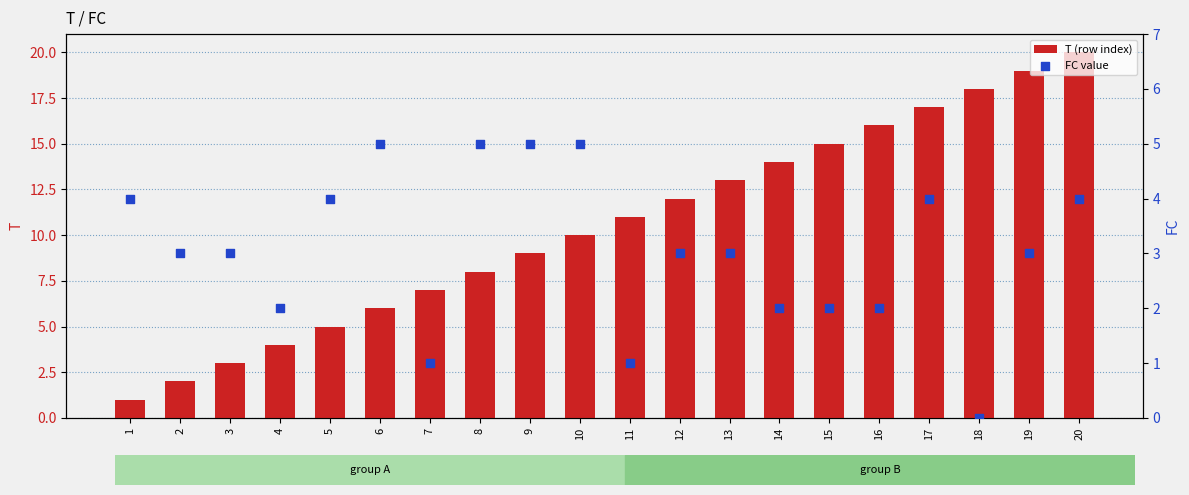

Which series has the largest Y range (max minus min)?

T (row index)